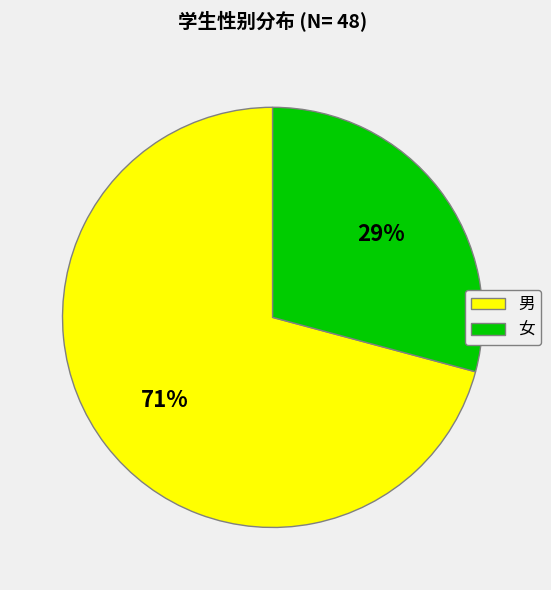

How many segments does this pie chart have?

2